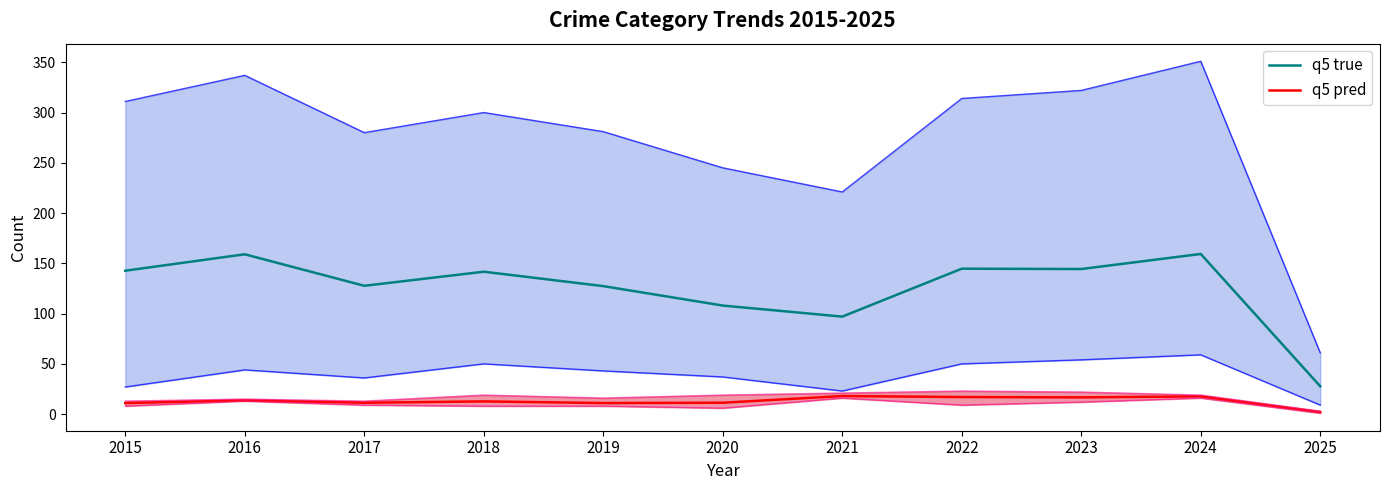

True or false: q5 pred and q5 true intersect in this chart.

False